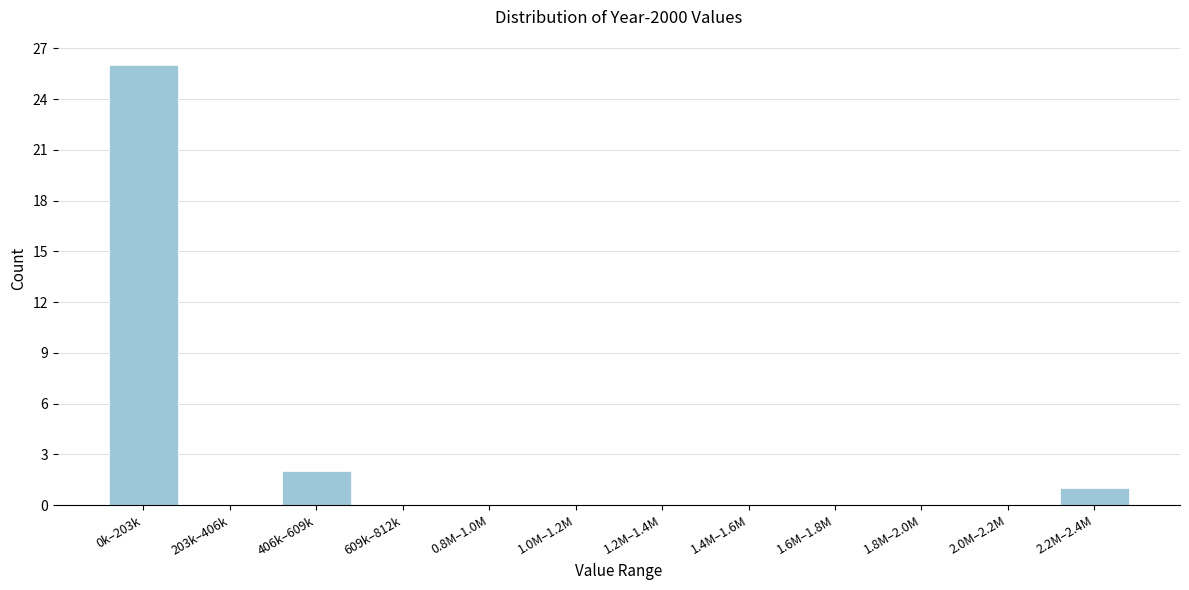

Reading left to right, transcribe all the data shown in this chart.

0k–203k=26	203k–406k=0	406k–609k=2	609k–812k=0	0.8M–1.0M=0	1.0M–1.2M=0	1.2M–1.4M=0	1.4M–1.6M=0	1.6M–1.8M=0	1.8M–2.0M=0	2.0M–2.2M=0	2.2M–2.4M=1